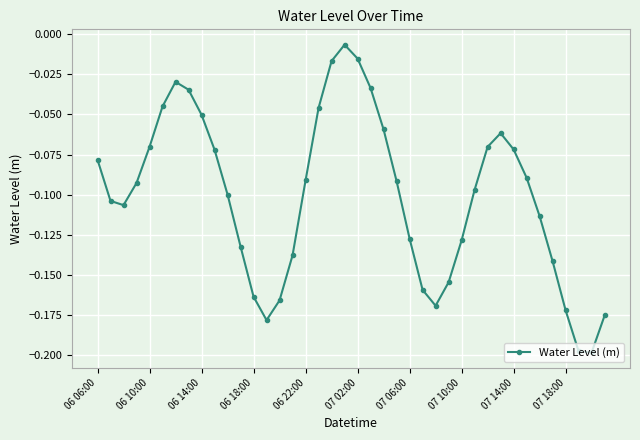

What is the difference between the maximum and second lowest values?

0.2